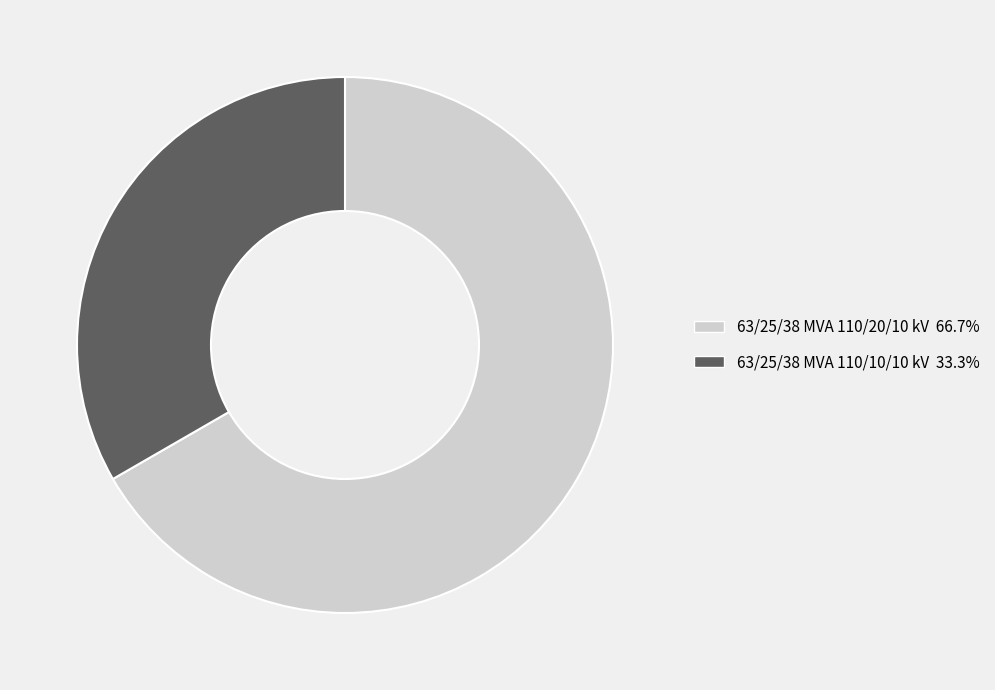

Rank the categories by value from lowest to highest.

63/25/38 MVA 110/10/10 kV, 63/25/38 MVA 110/20/10 kV